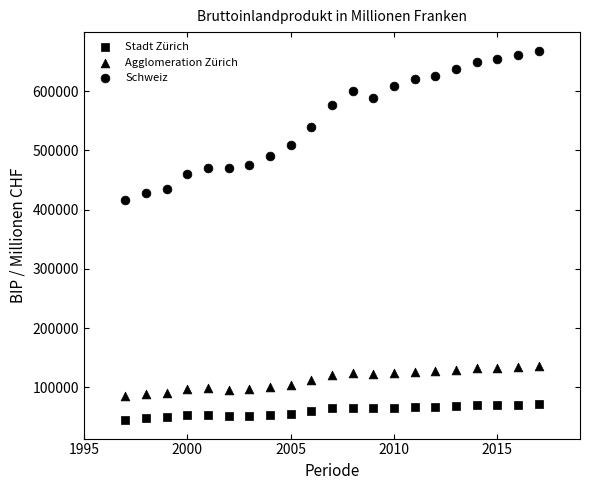

How many points are shown in the scatter plot?

63